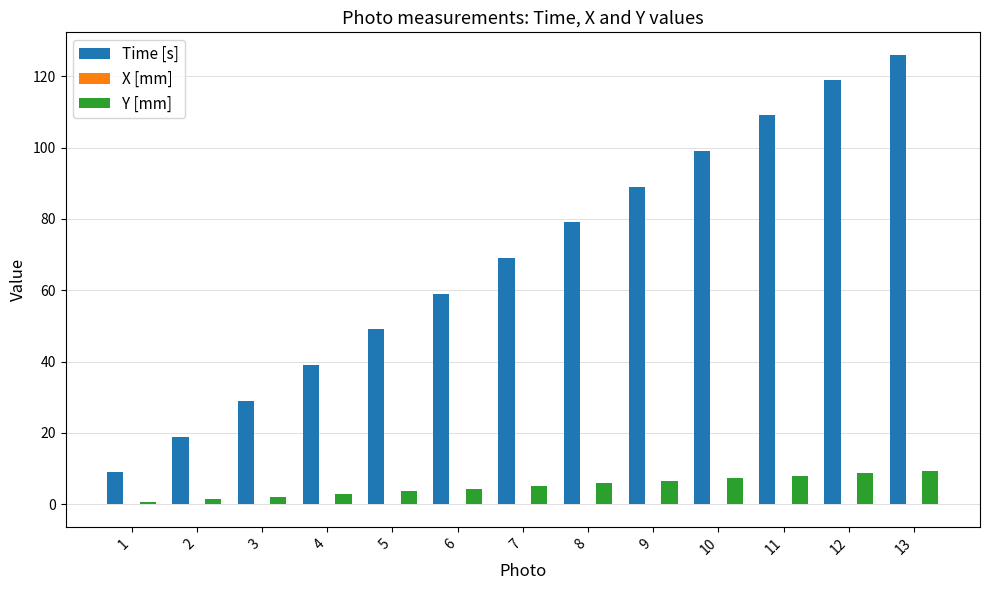

The Y [mm] series shows 5.9 at 8. True or false?

True